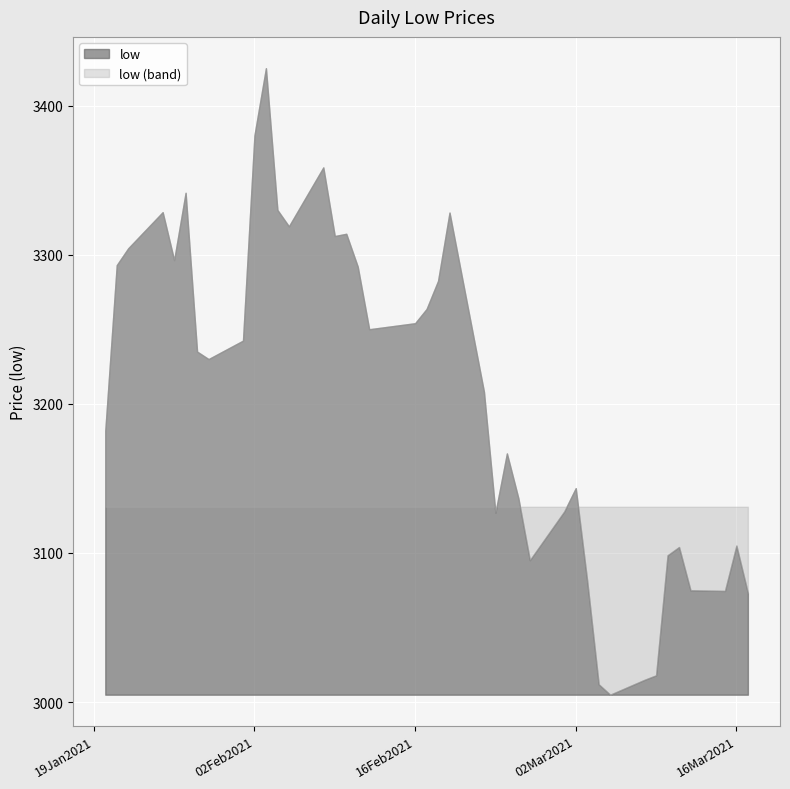

The value at 4 is 5246.9. True or false?

False